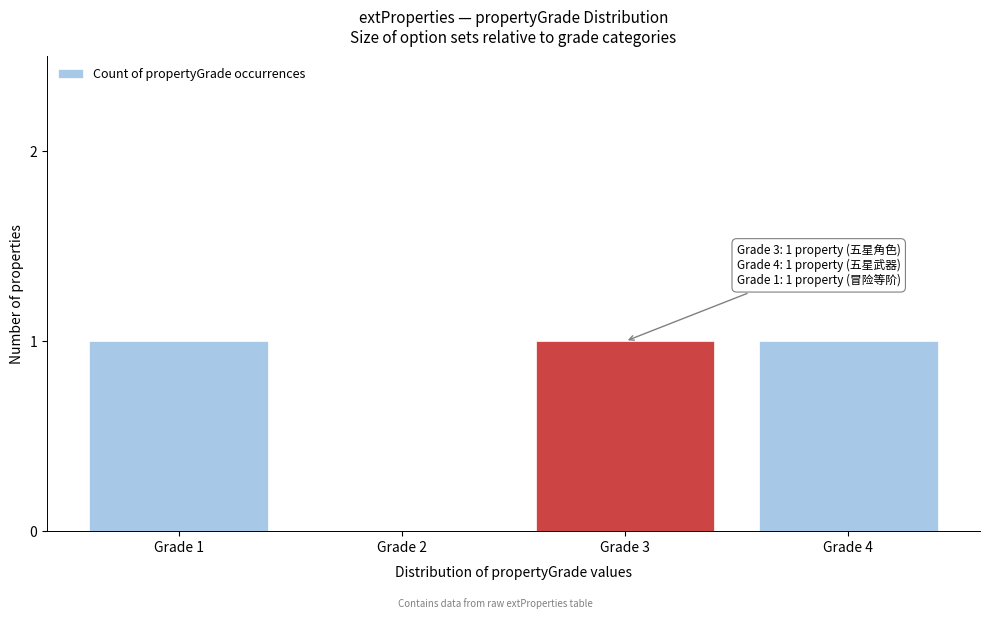

Reading left to right, list all the values displayed in this chart.

Grade 1=1	Grade 2=0	Grade 3=1	Grade 4=1